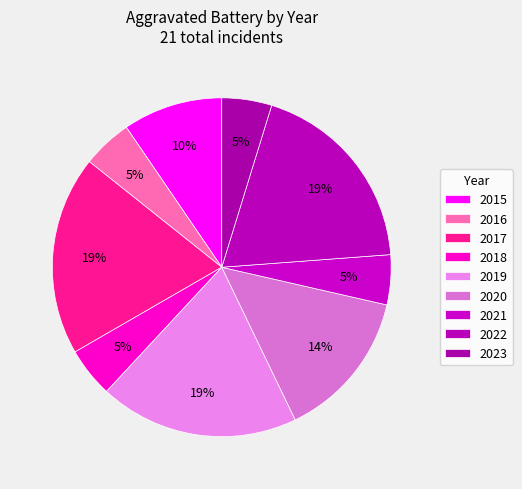

To the nearest percent, what percentage of the pie is 2019?

19%